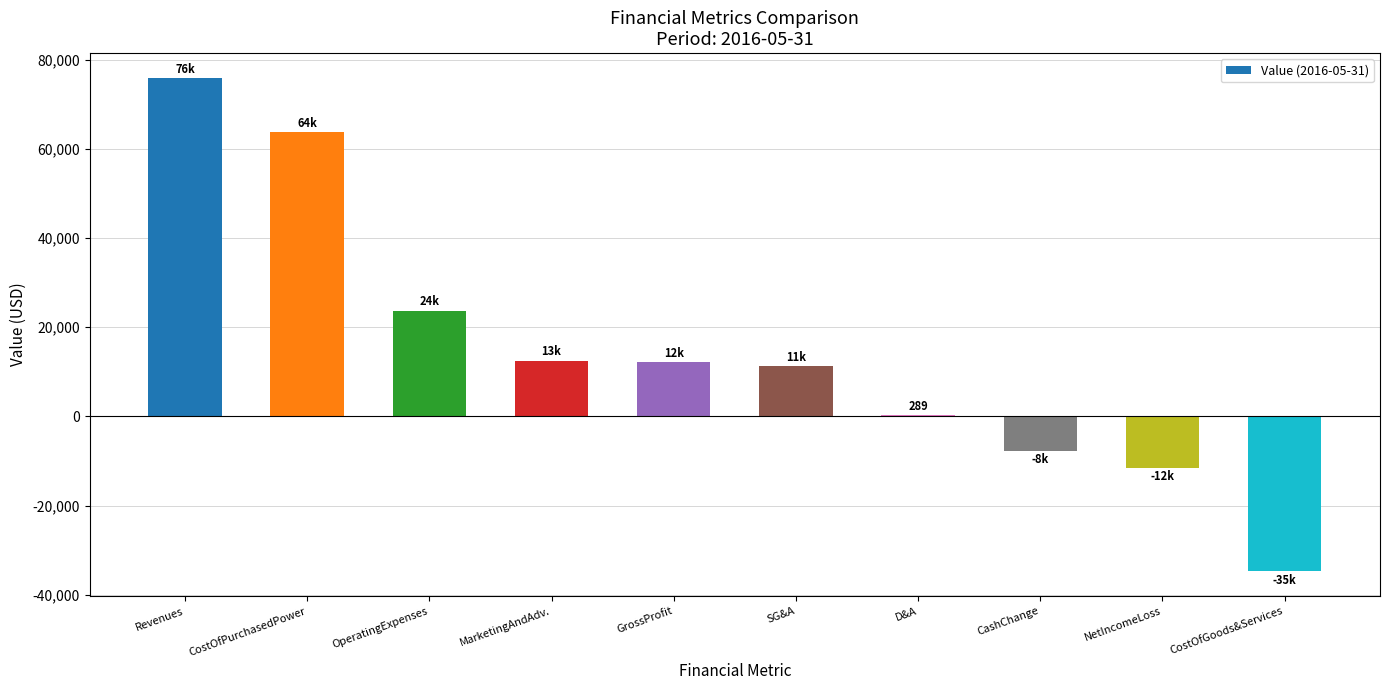

Which label corresponds to the largest value in the chart?

Revenues